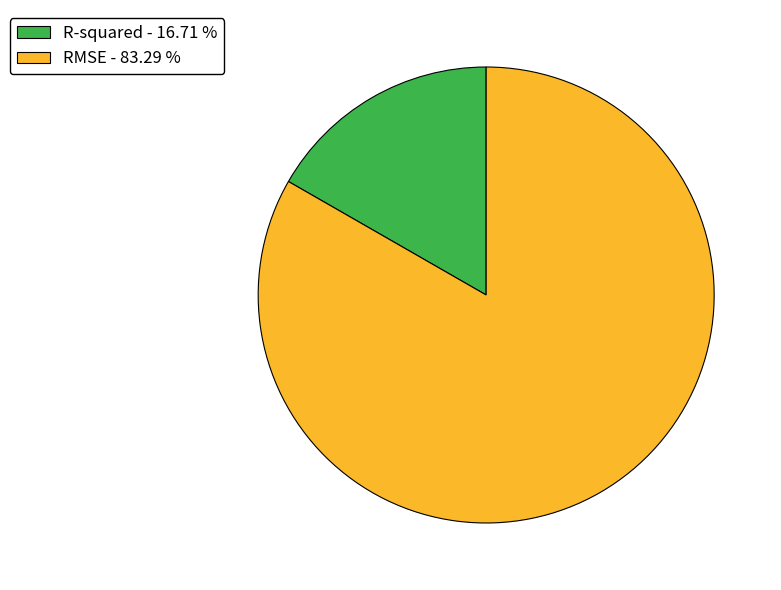

Between RMSE - 83.29 % and R-squared - 16.71 %, which is larger?

RMSE - 83.29 %